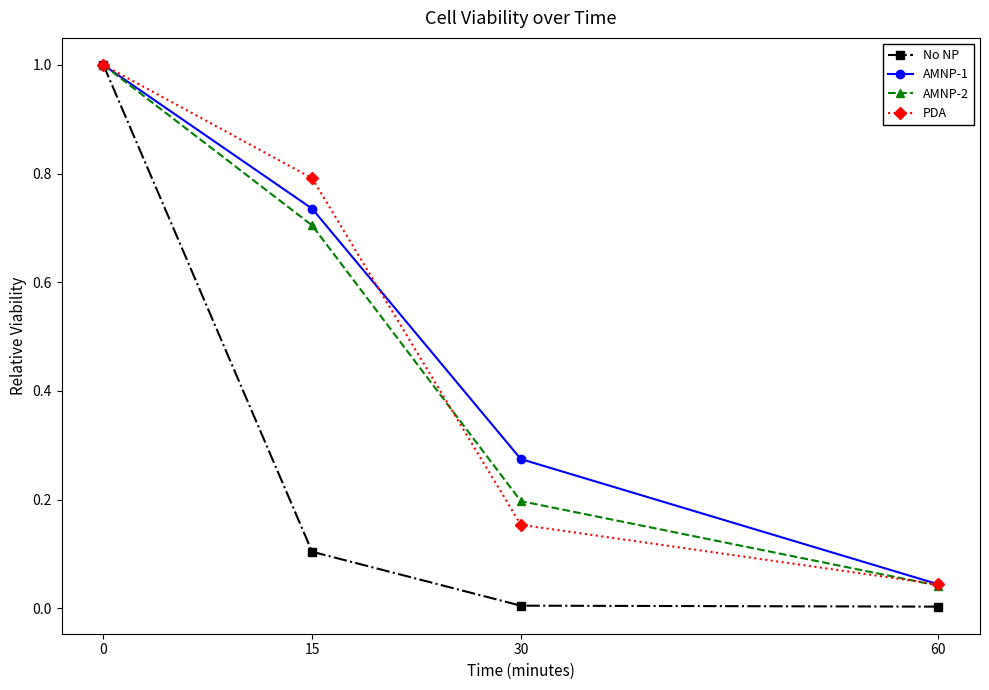

What is the highest value of the AMNP-2 series?

1.0